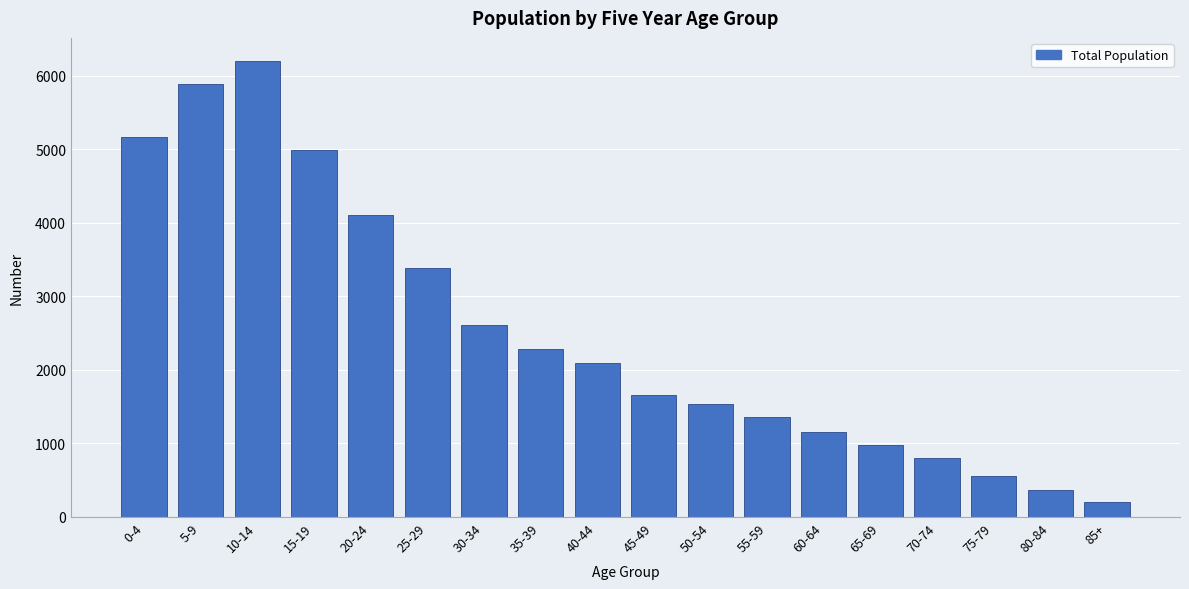

Reading left to right, what are all the values shown in this chart?

5167	5885	6207	4991	4112	3383	2607	2282	2099	1665	1535	1358	1157	980	800	560	370	200